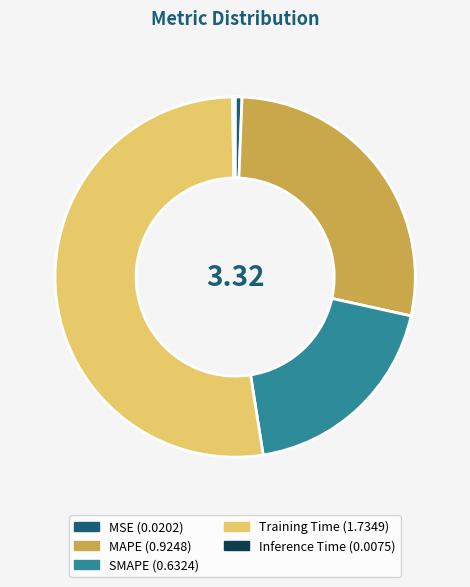

Between MSE and MAPE, which is larger?

MAPE